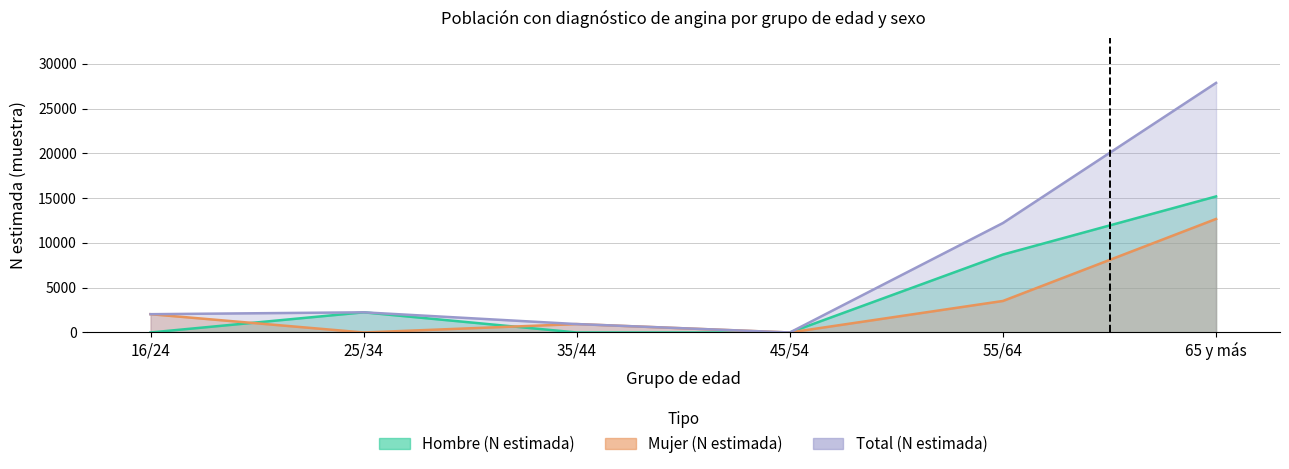

Which series ends up on top after the final intersection of Hombre_n and Mujer_n?

Mujer_n